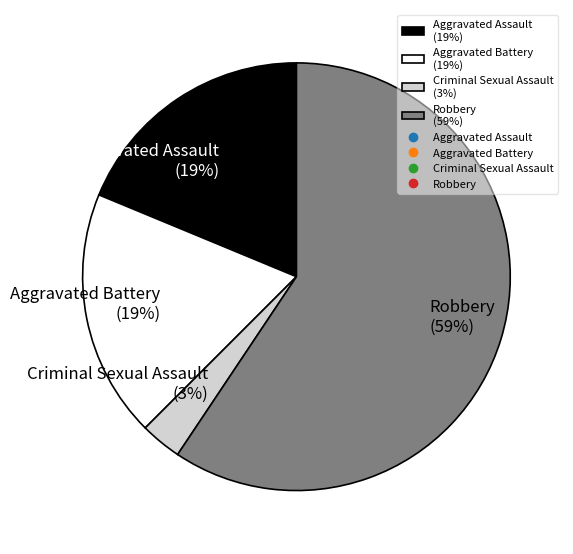

Does Criminal Sexual Assault represent more than half of the total?

No